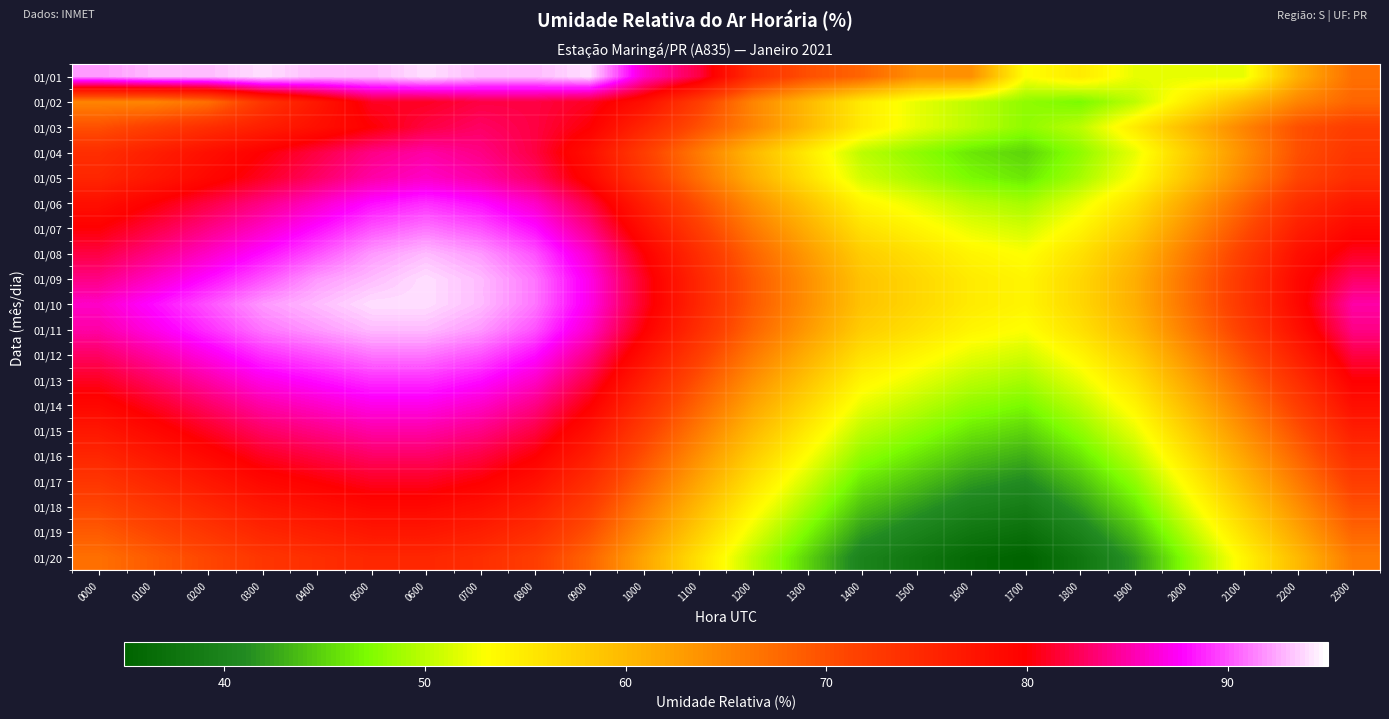

How many categories are shown in the chart?

24